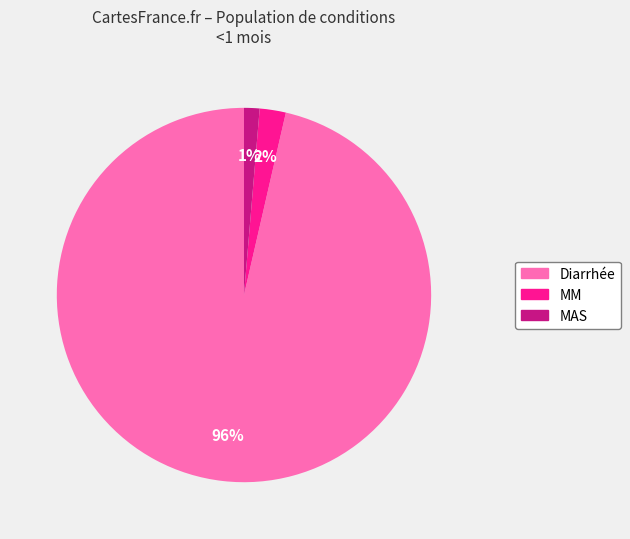

To the nearest percent, what is the combined percentage of Diarrhée and MAS?

98%